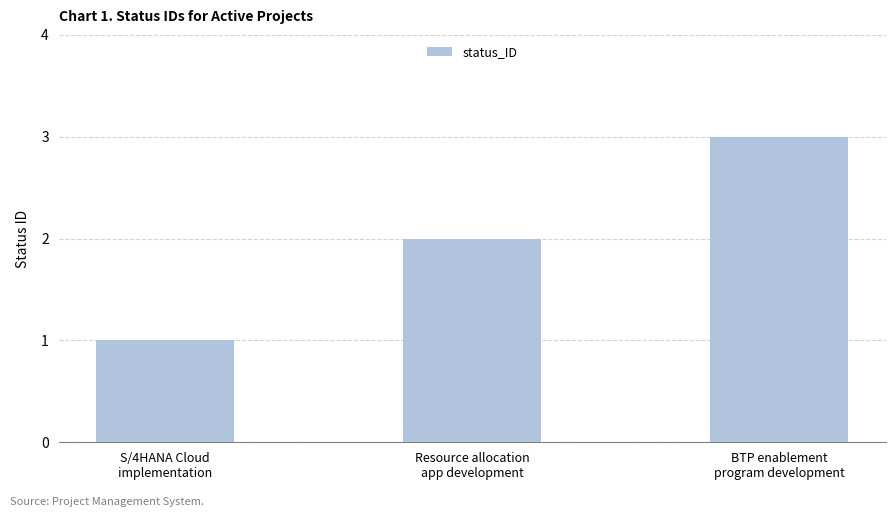

What is the change in value from S/4HANA Cloud
implementation to Resource allocation
app development?

+1